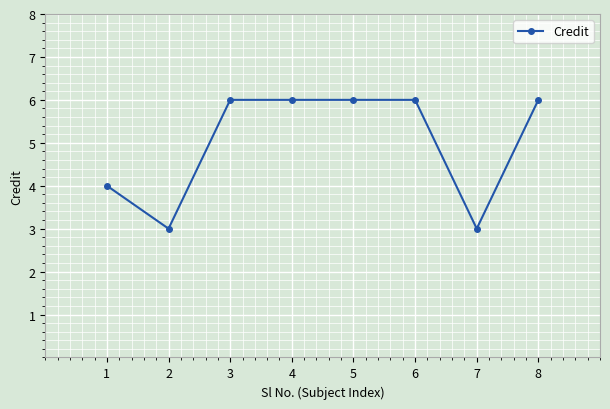

How many lines are shown in the chart?

1